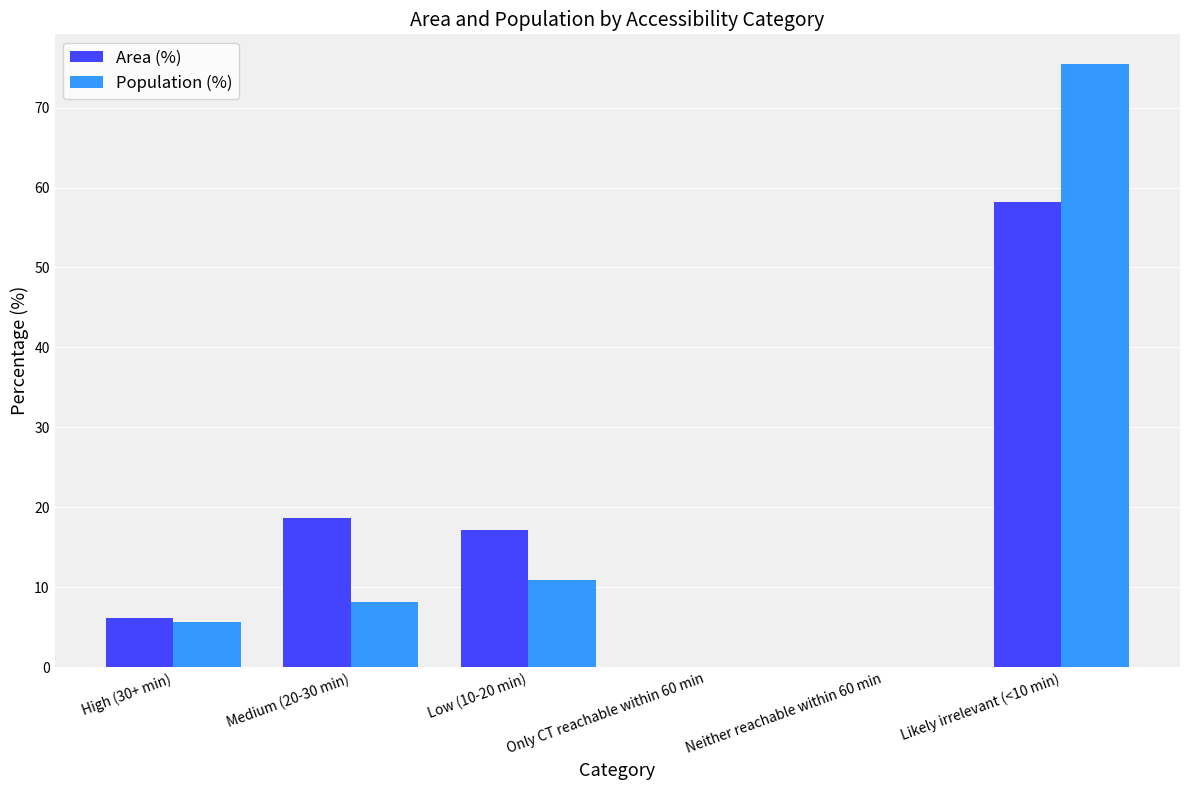

Reading left to right, what are all the values shown in this chart?

Area (%): High (30+ min)=6.2	Medium (20-30 min)=18.6	Low (10-20 min)=17.1	Only CT reachable within 60 min=0.0	Neither reachable within 60 min=0.0	Likely irrelevant (<10 min)=58.2
Population (%): High (30+ min)=5.6	Medium (20-30 min)=8.1	Low (10-20 min)=10.9	Only CT reachable within 60 min=0.0	Neither reachable within 60 min=0.0	Likely irrelevant (<10 min)=75.4